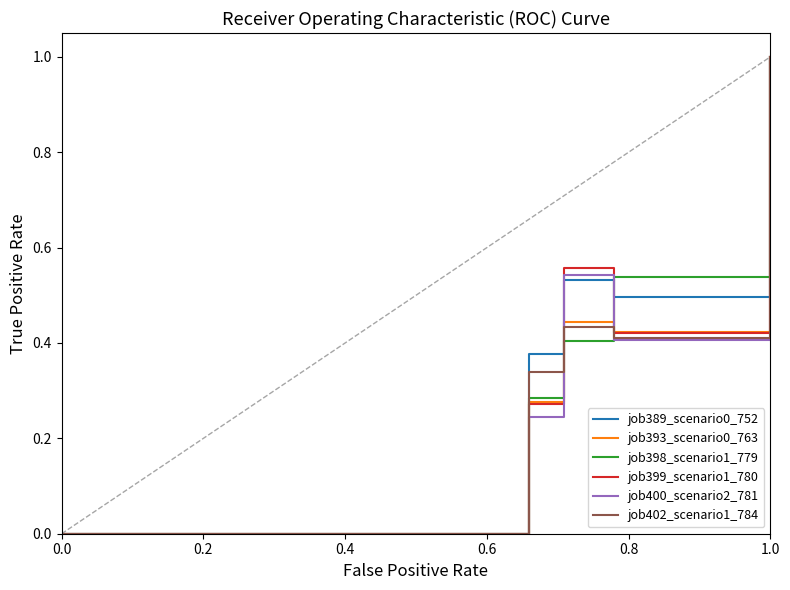

How many lines are shown in the chart?

6